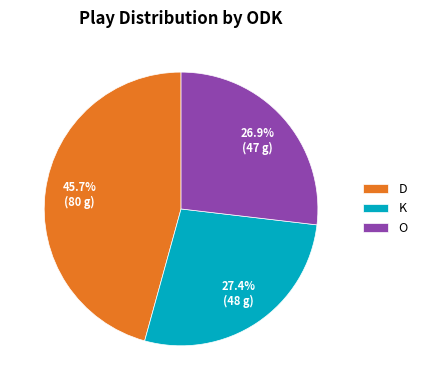

How many slices are in this pie chart?

3